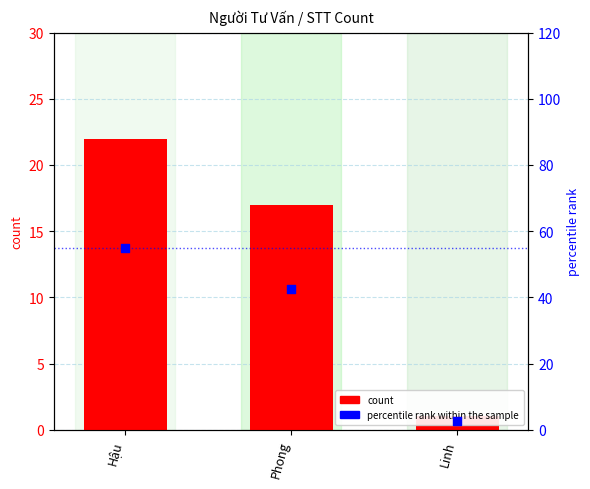

What are all the series names shown in the legend?

count, percentile rank within the sample